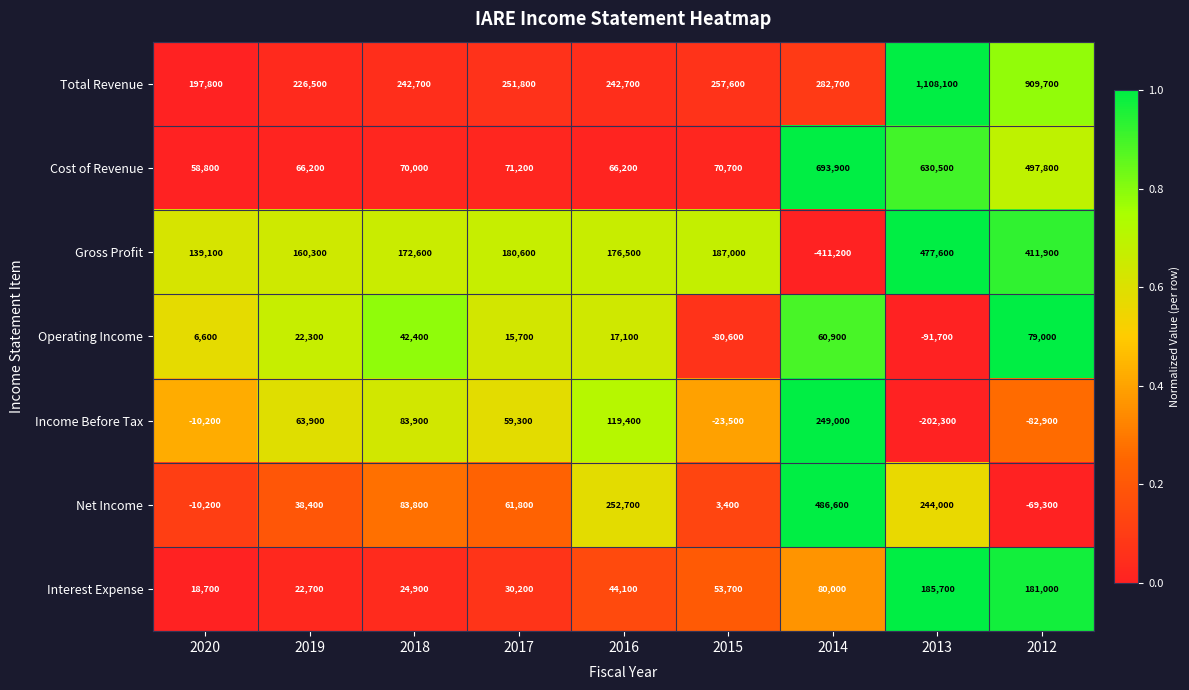

At which label does Operating Income first exceed 17100?

2019